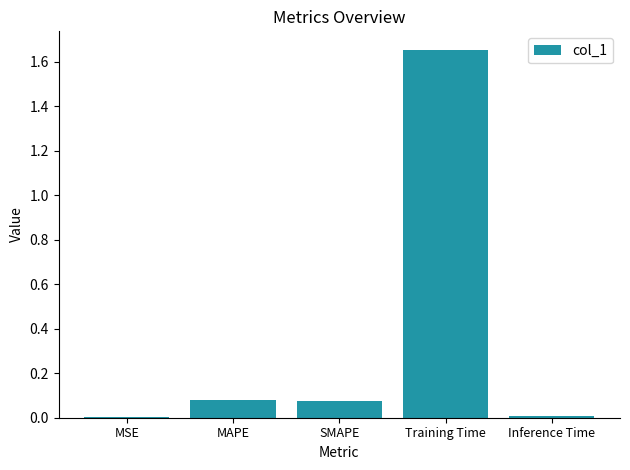

Between SMAPE and MSE, which is larger?

SMAPE